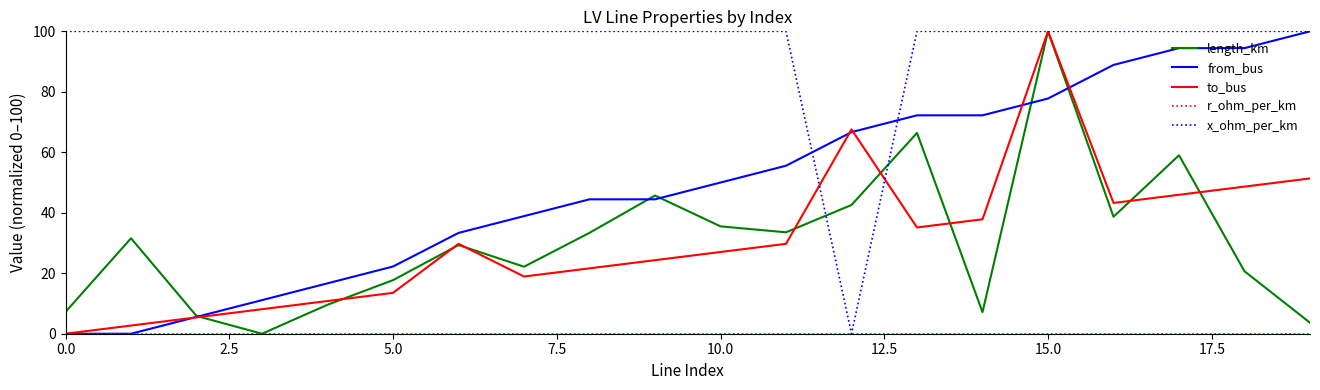

What is the highest value of the x_ohm_per_km series?

100.0